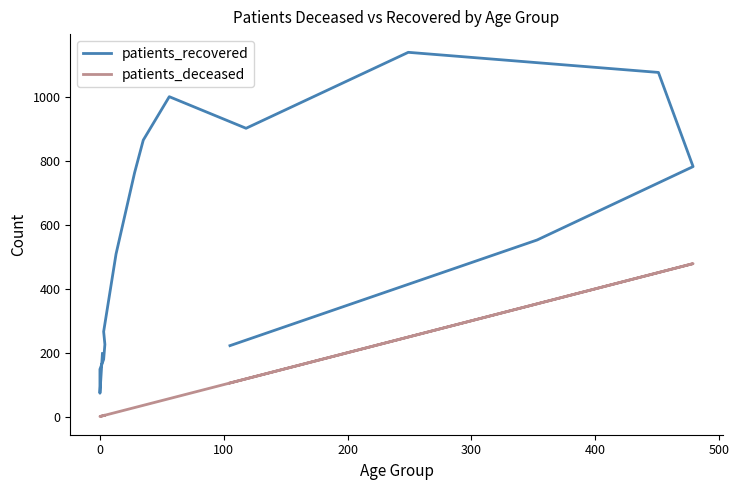

What is the difference between the maximum and minimum values in the patients_deceased series?

479